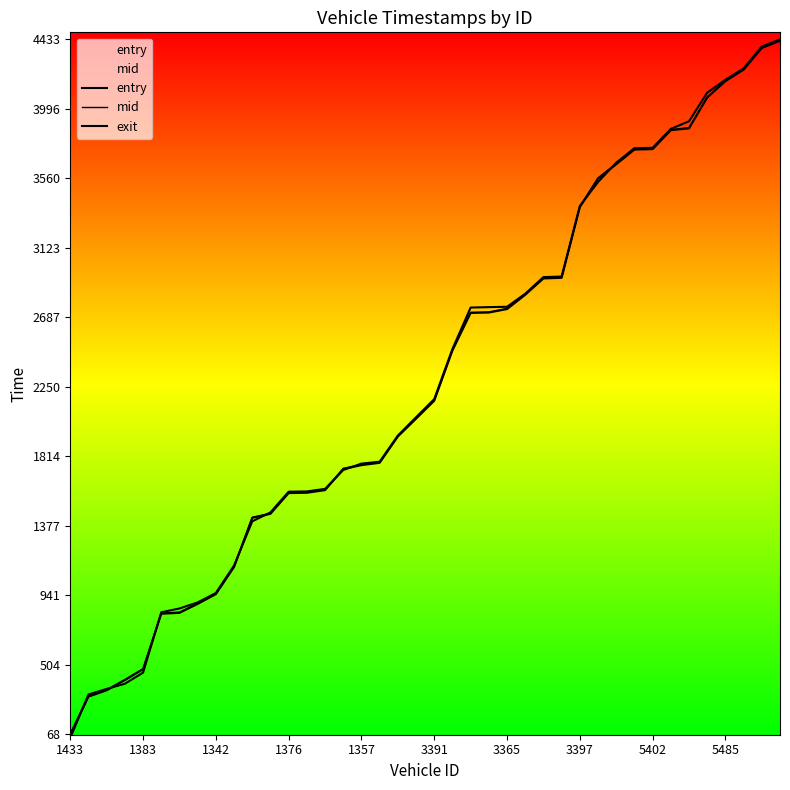

Which category has the lowest value across all series?

1433